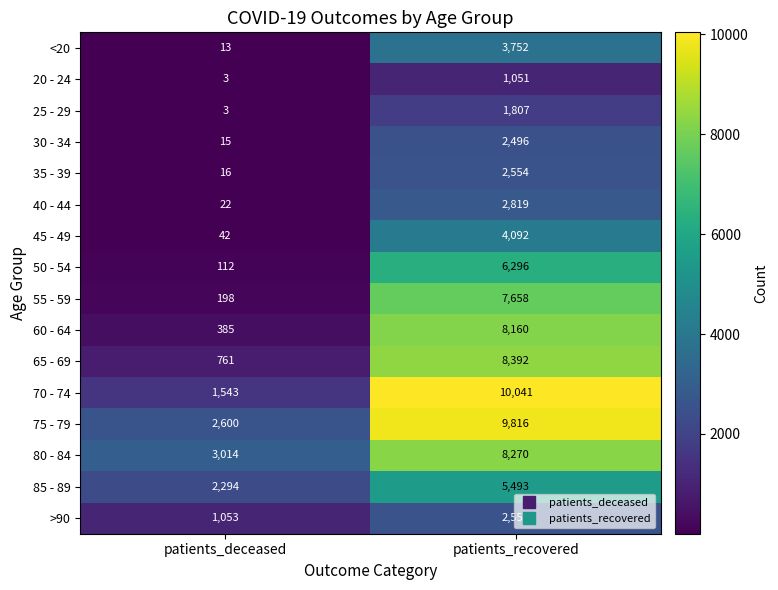

What is the sum of all 80 - 84 values?

11284